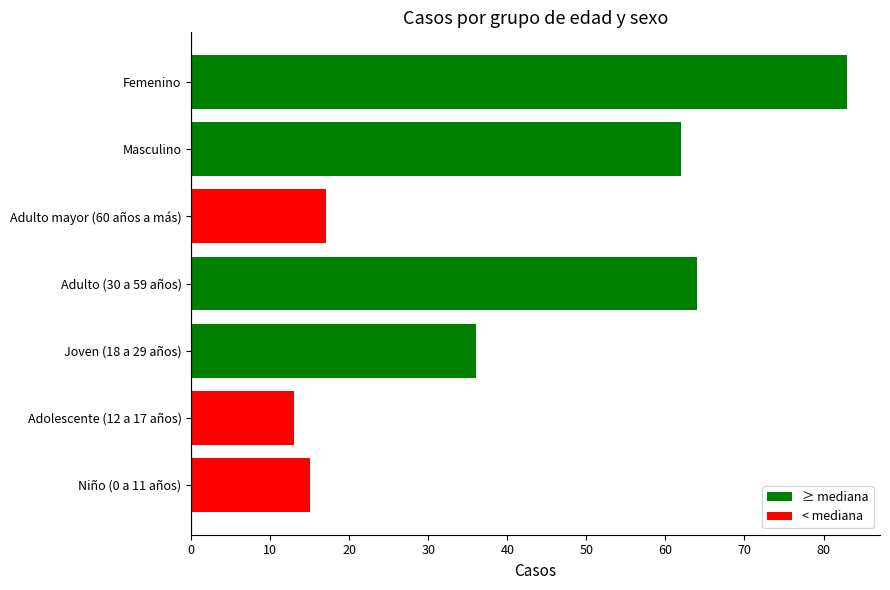

Is it true that the value at Masculino is 26?

False